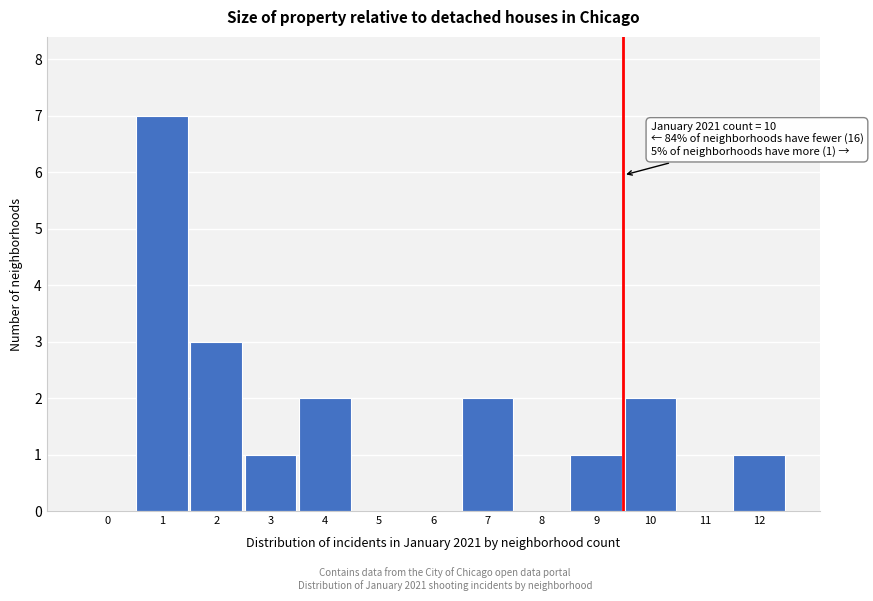

Reading right to left, extract all data points from this chart.

12=1	11=0	10=2	9=1	8=0	7=2	6=0	5=0	4=2	3=1	2=3	1=7	0=0